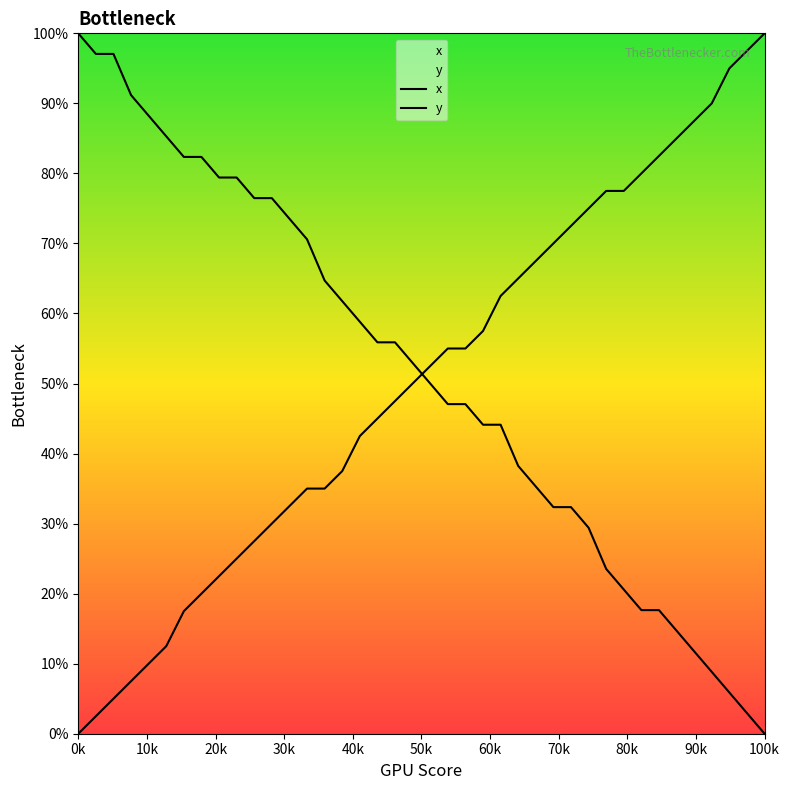

Which series contains the highest Y value?

x